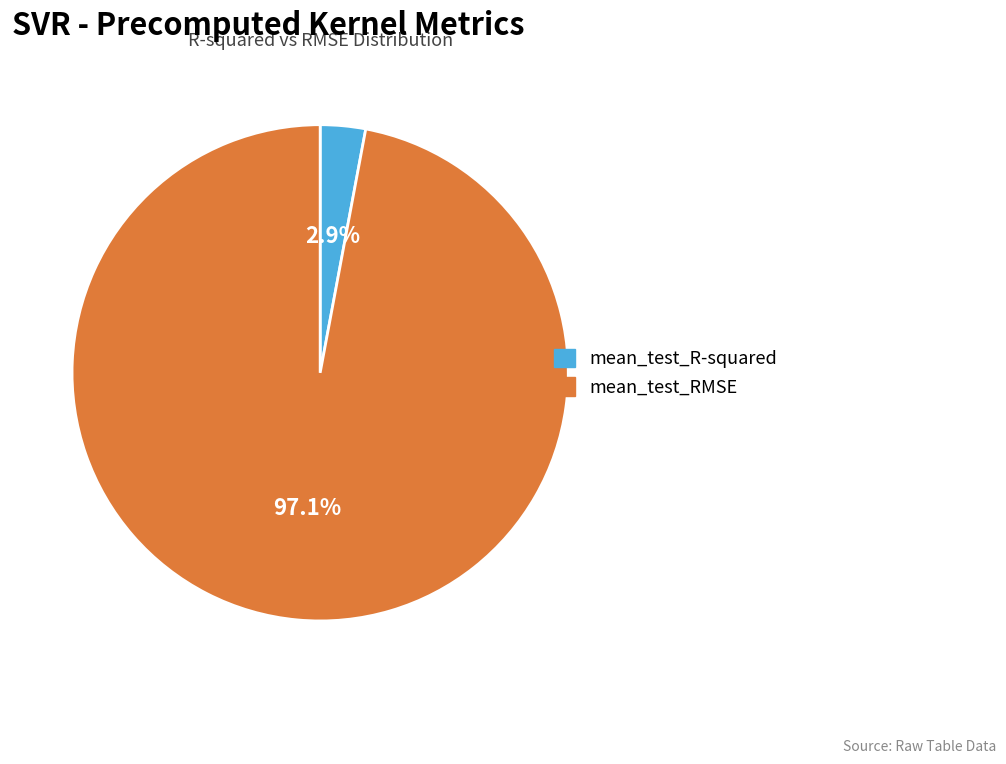

Which slice represents more than half of the pie?

mean_test_RMSE